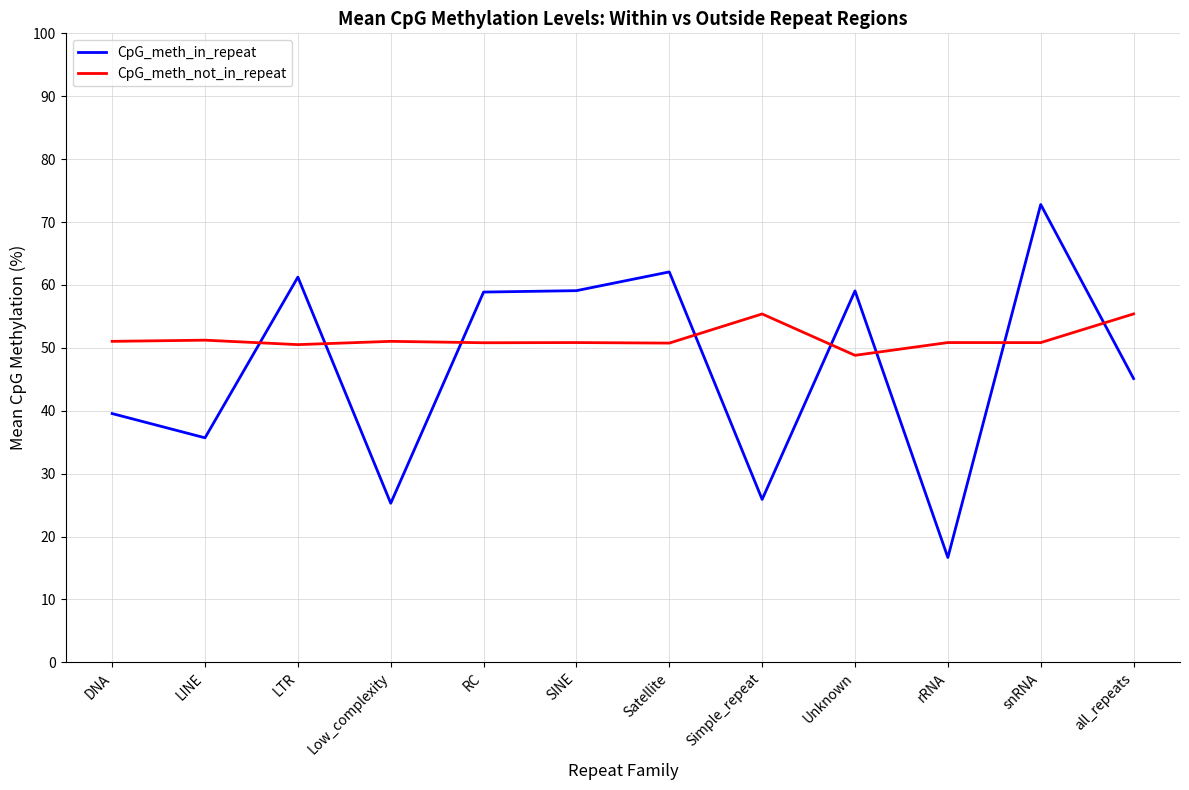

How many times do CpG_meth_not_in_repeat and CpG_meth_in_repeat cross each other?

8